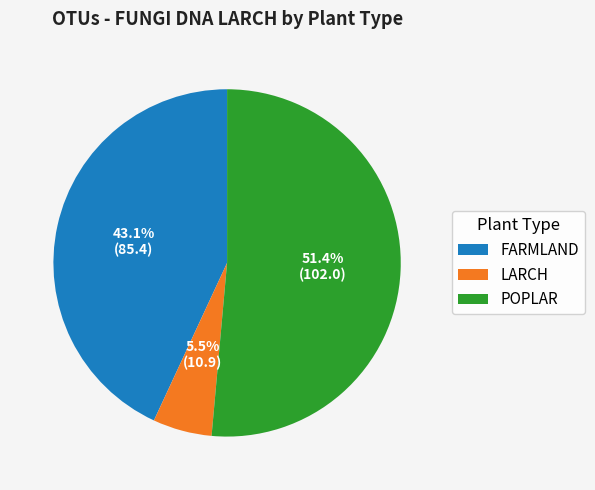

How many segments does this pie chart have?

3